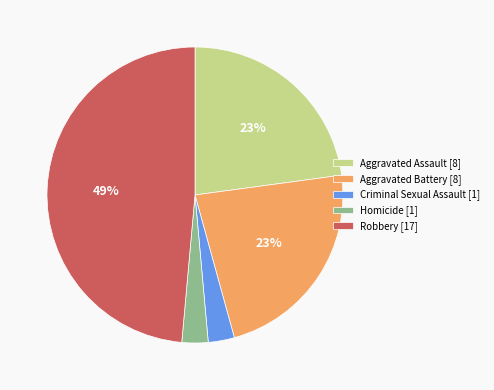

What is the largest slice in the pie chart?

Robbery